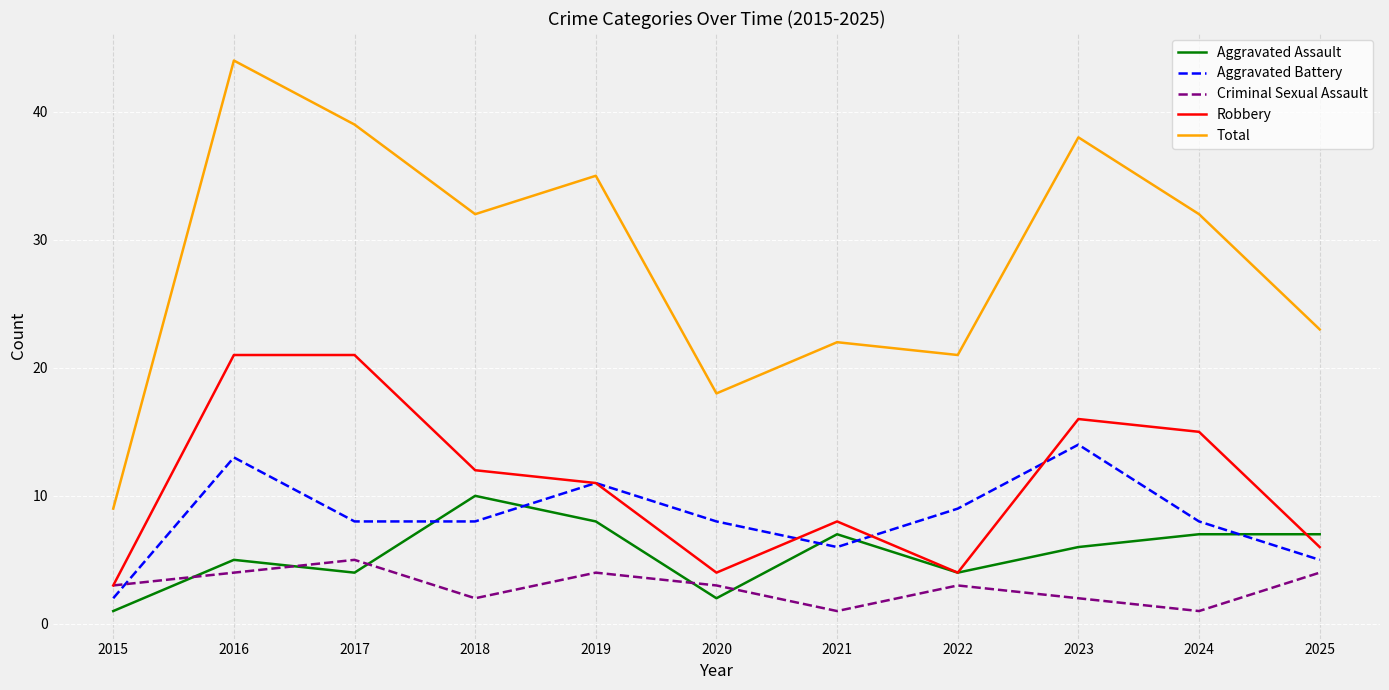

Reading right to left, transcribe all the data shown in this chart.

Aggravated Assault: 7	7	6	4	7	2	8	10	4	5	1
Aggravated Battery: 5	8	14	9	6	8	11	8	8	13	2
Criminal Sexual Assault: 4	1	2	3	1	3	4	2	5	4	3
Robbery: 6	15	16	4	8	4	11	12	21	21	3
Total: 23	32	38	21	22	18	35	32	39	44	9